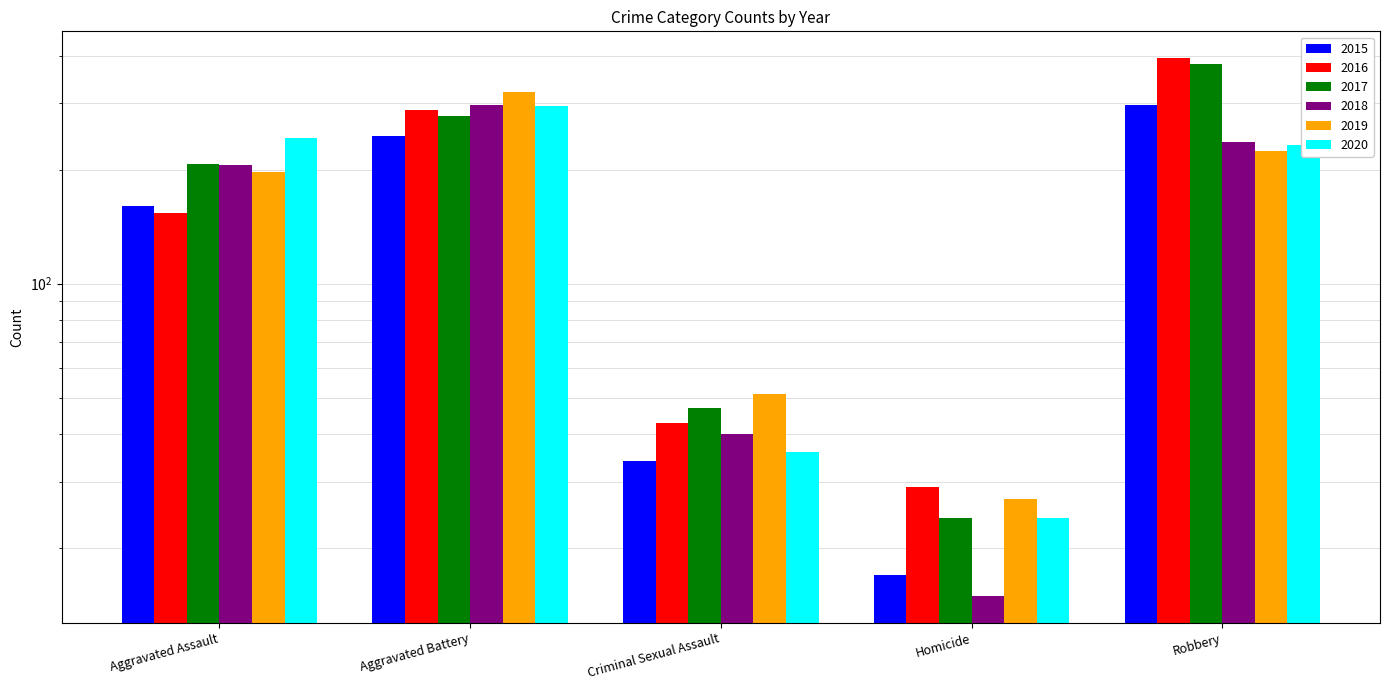

Rank the categories by 2020 value from highest to lowest.

Aggravated Battery, Aggravated Assault, Robbery, Criminal Sexual Assault, Homicide